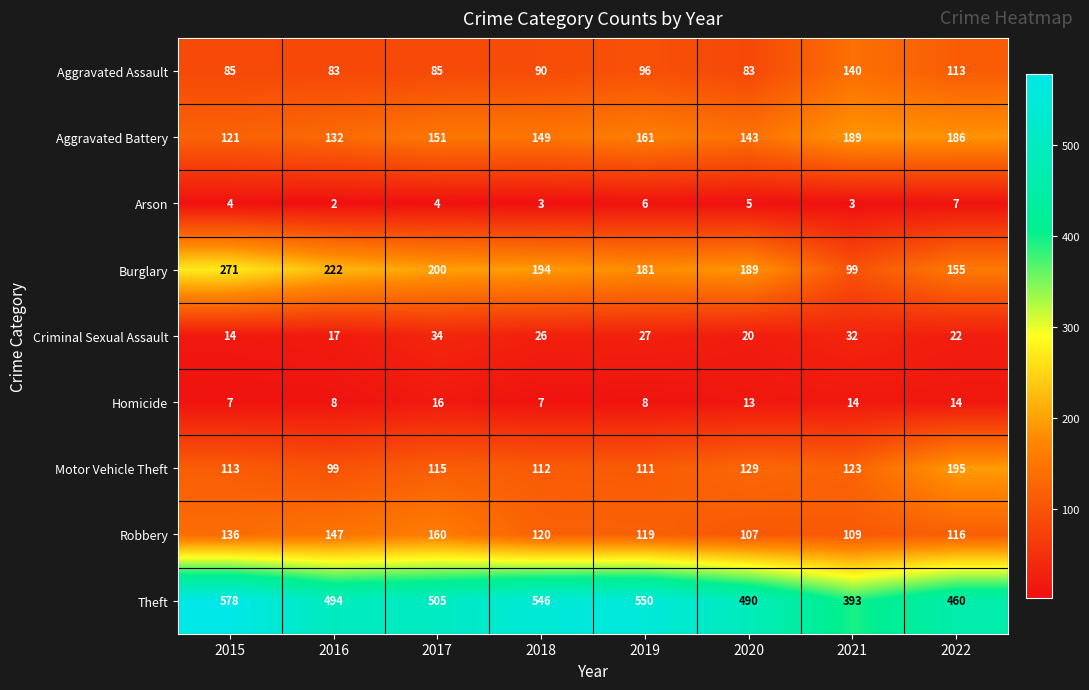

Rank the series by their maximum value, from highest to lowest.

Theft, Burglary, Motor Vehicle Theft, Aggravated Battery, Robbery, Aggravated Assault, Criminal Sexual Assault, Homicide, Arson